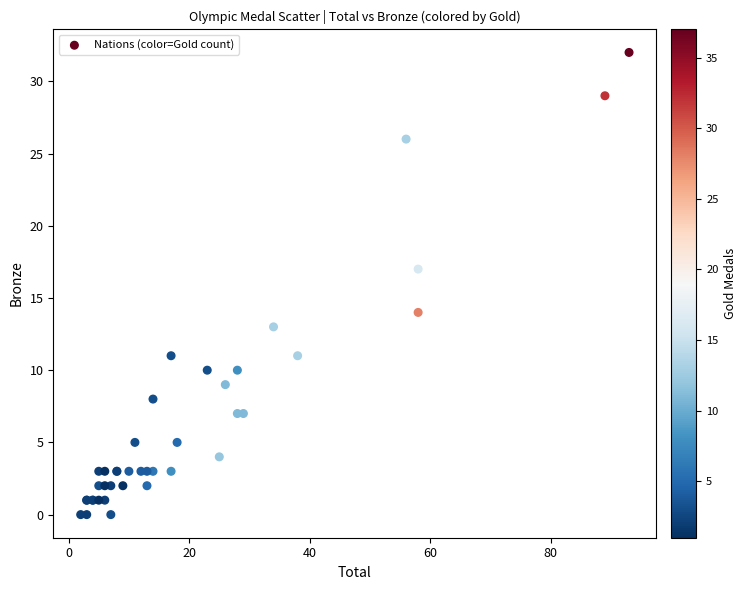

What Y value in the scatter plot is closest to 16?

17